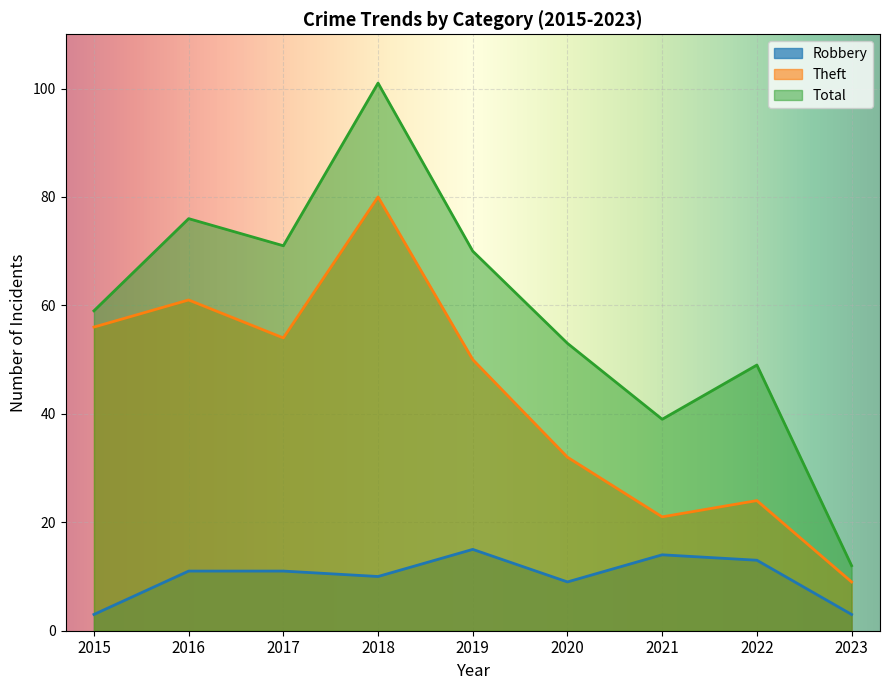

What is the average value of the Theft series?

43